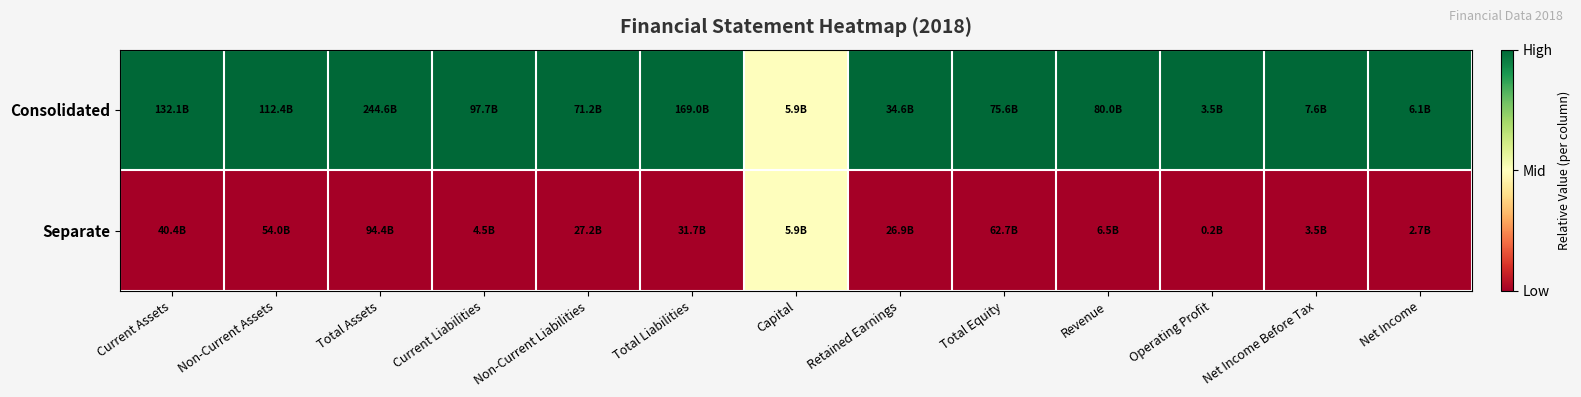

Rank the series by their average value, from highest to lowest.

Consolidated, Separate